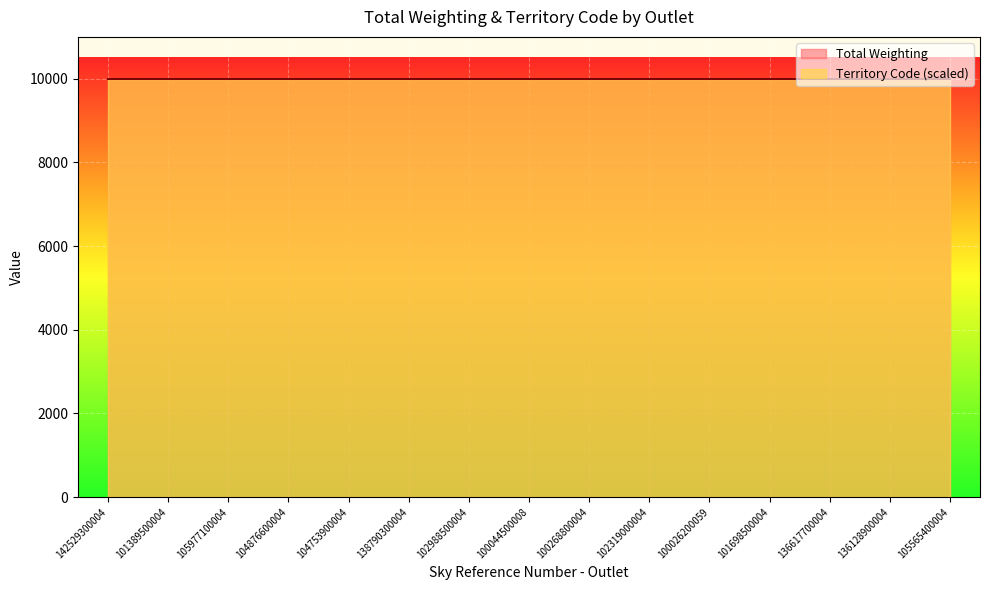

What is the sum of the Total Weighting values at 102319000004 and 136617700004?

19998